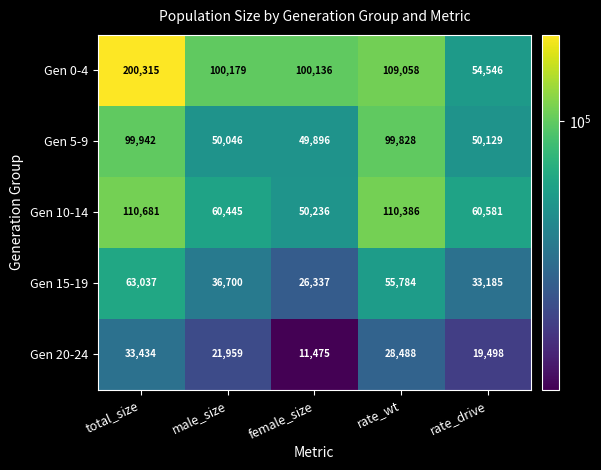

What is the spread (max minus min) of values at rate_wt?

81898